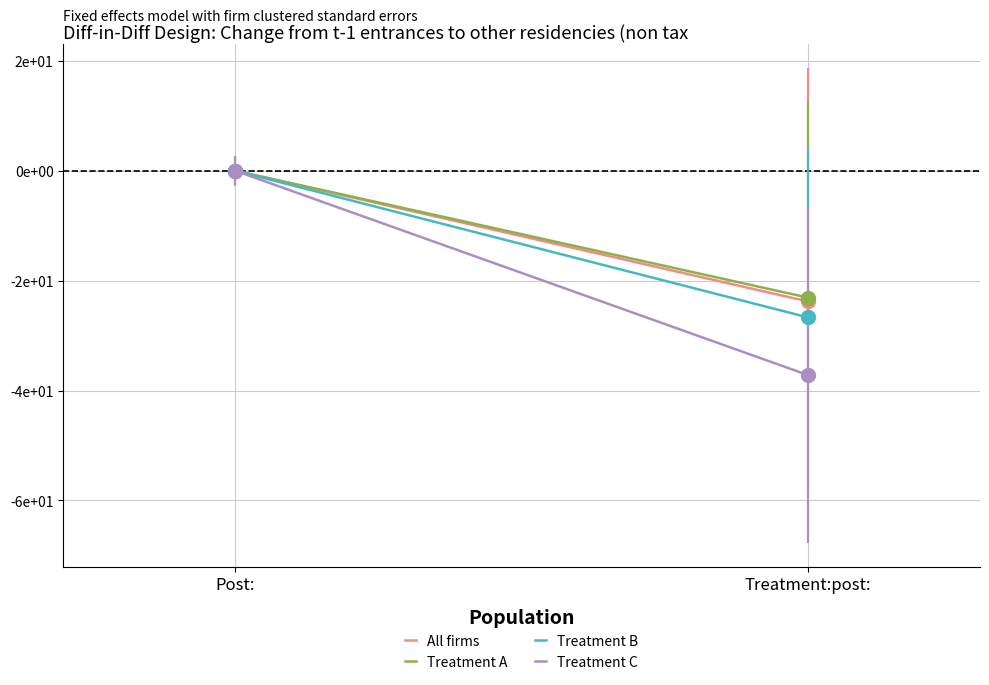

What is the minimum value for Treatment B?

-26.7